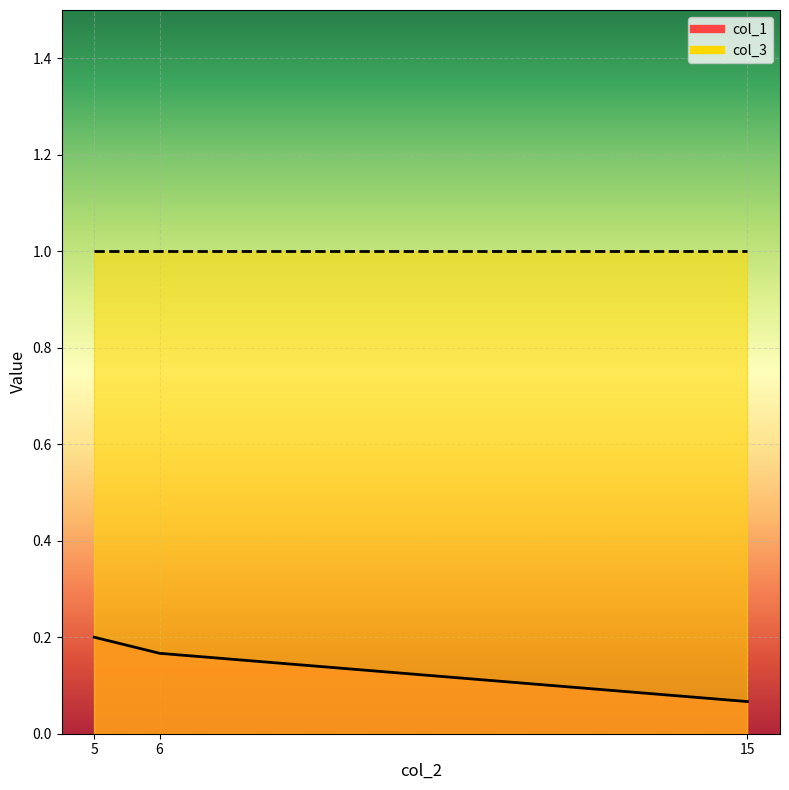

Count the number of data series in this chart.

2